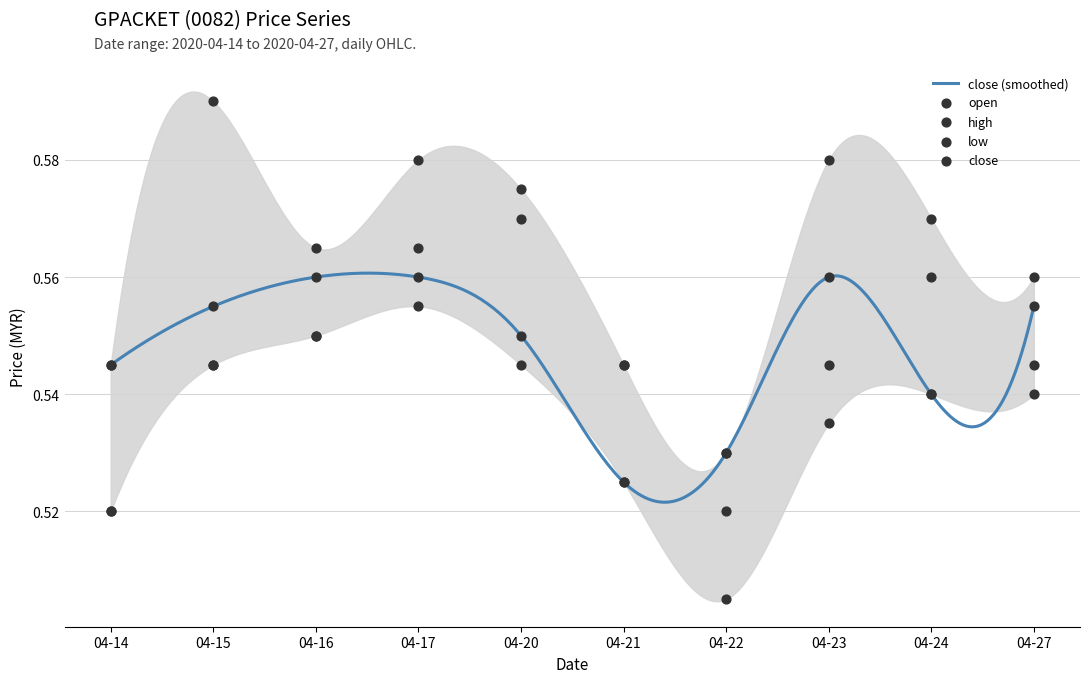

Is the value of low at 04-23 greater than the value of open at 04-24?

No